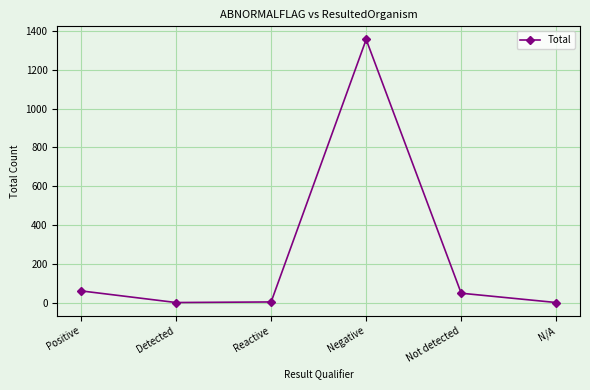

What is the sum of all values?

1472